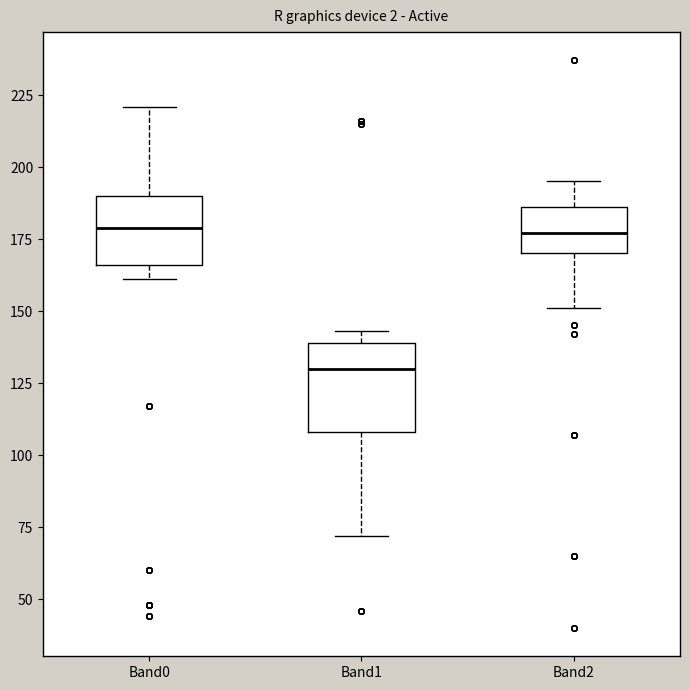

Comparing the boxes themselves (not the whiskers), which one is the tallest?

Band1